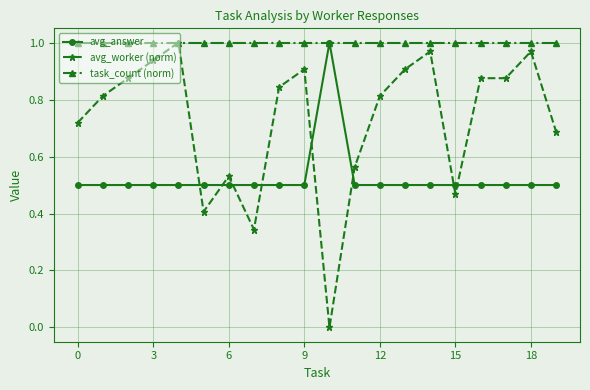

After their last crossing, which series has the higher values: avg_answer or avg_worker (norm)?

avg_worker (norm)